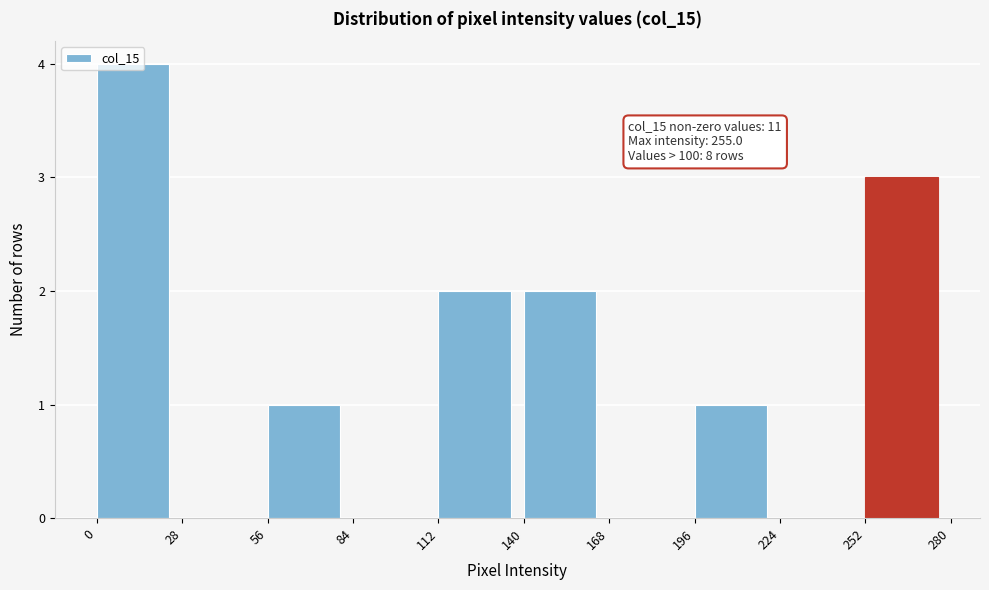

Over which range of the x-axis is the bar tallest?

0 to 28